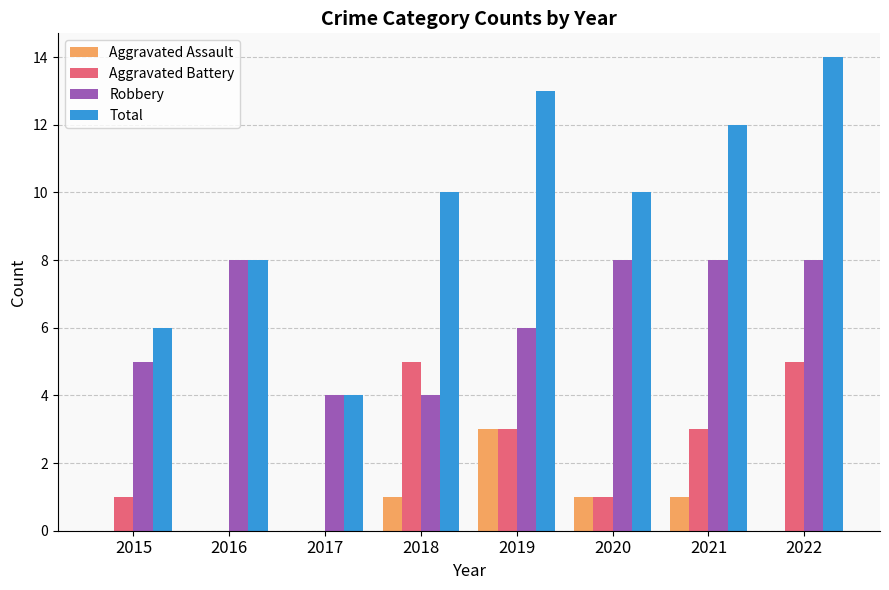

Is it true that Aggravated Battery equals 1 at 2015?

True